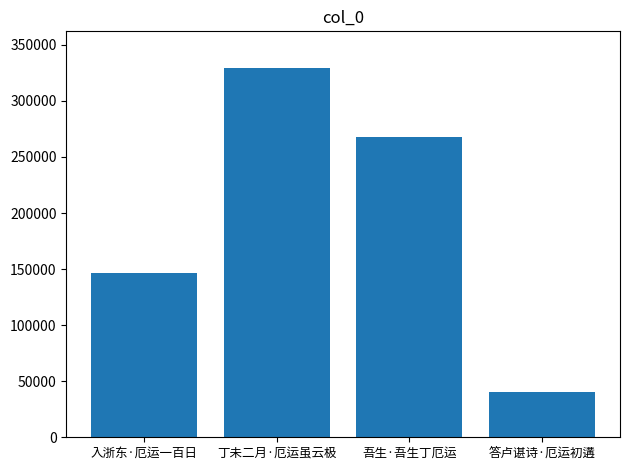

Which category has the highest value across all series?

丁未二月·厄运虽云极